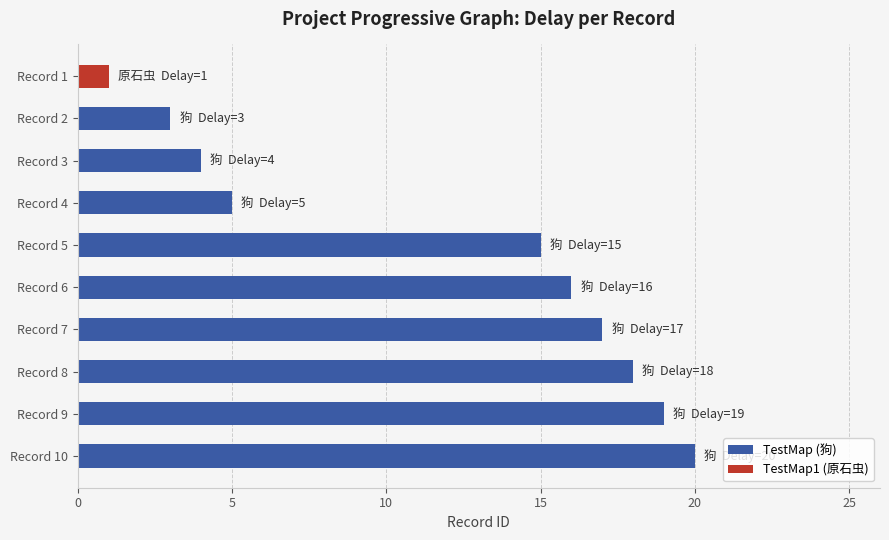

The TestMap (狗) series shows 16 at Record 6. True or false?

True